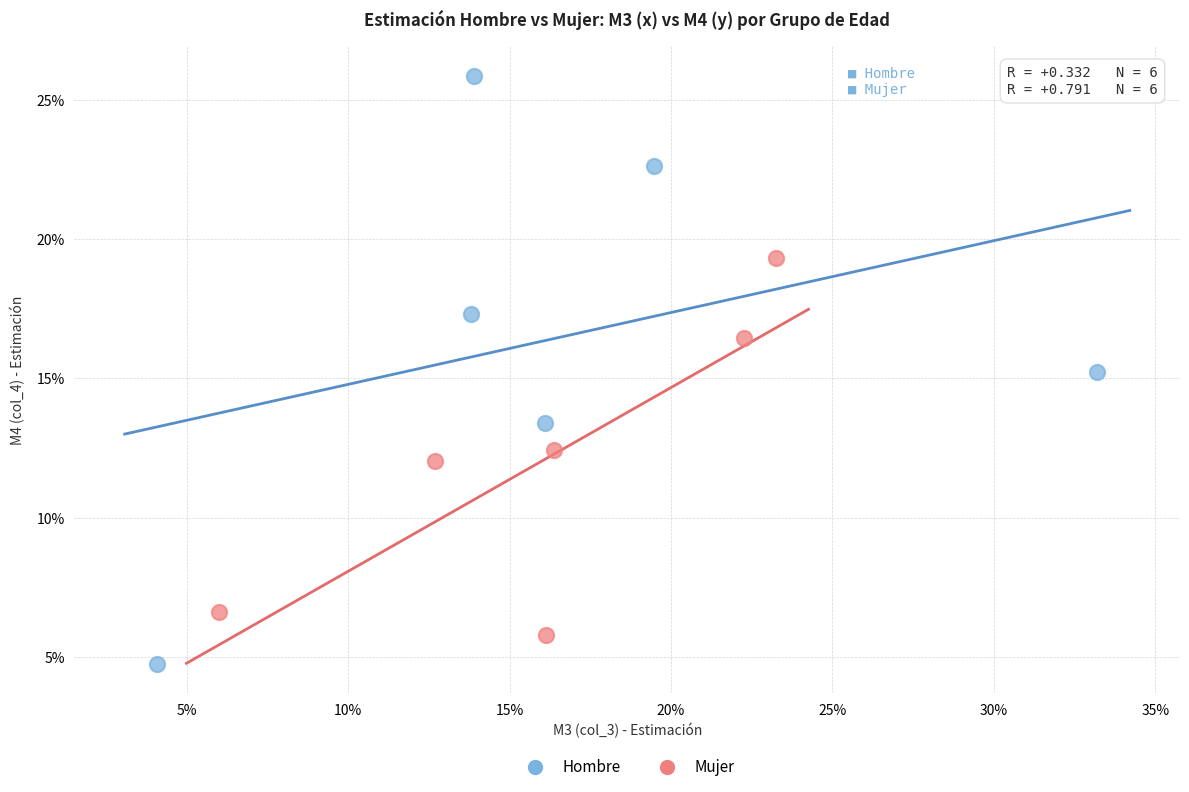

Which series contains the lowest Y value?

Hombre